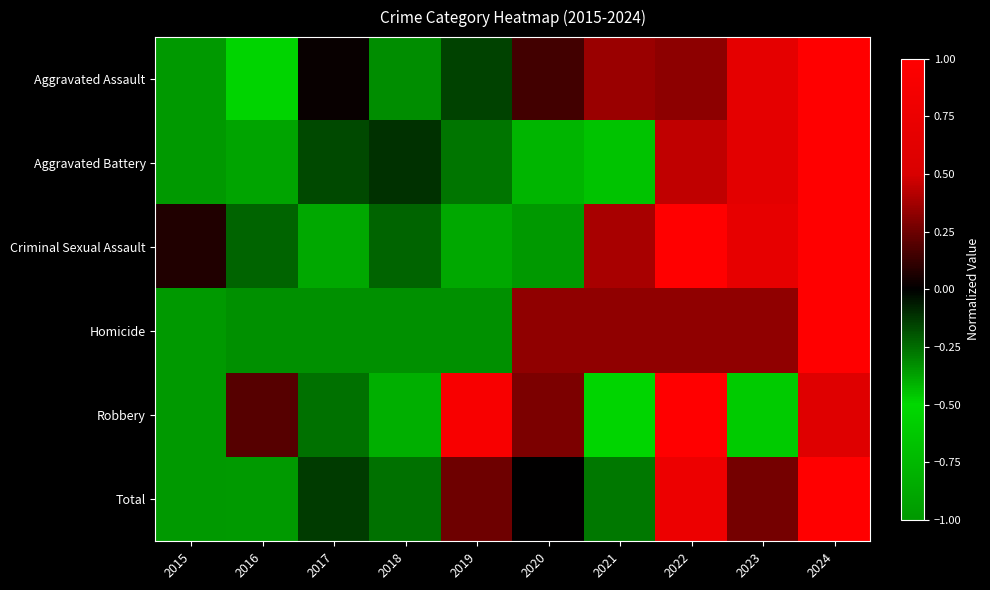

Rank the series by their maximum value, from lowest to highest.

Aggravated Assault, Aggravated Battery, Criminal Sexual Assault, Homicide, Robbery, Total